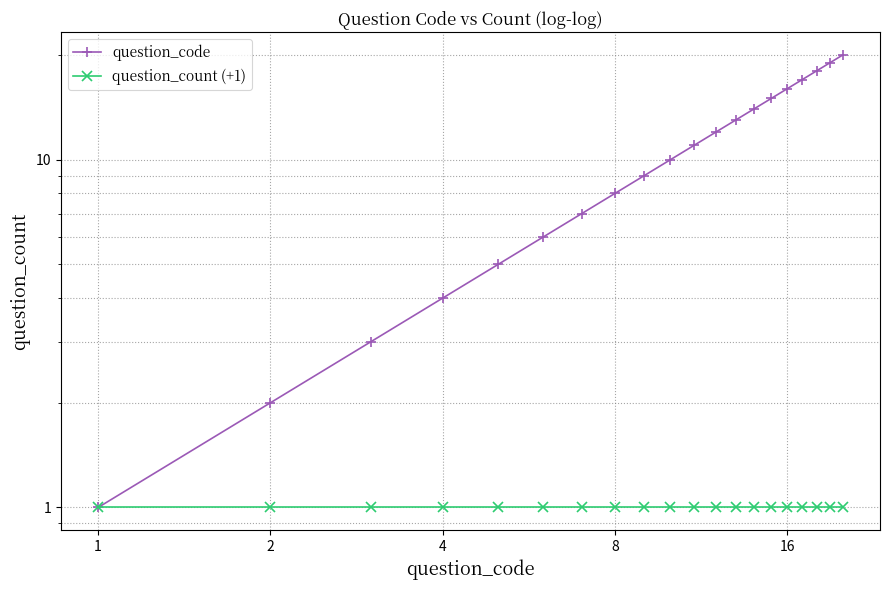

How many data points does each series have?

20